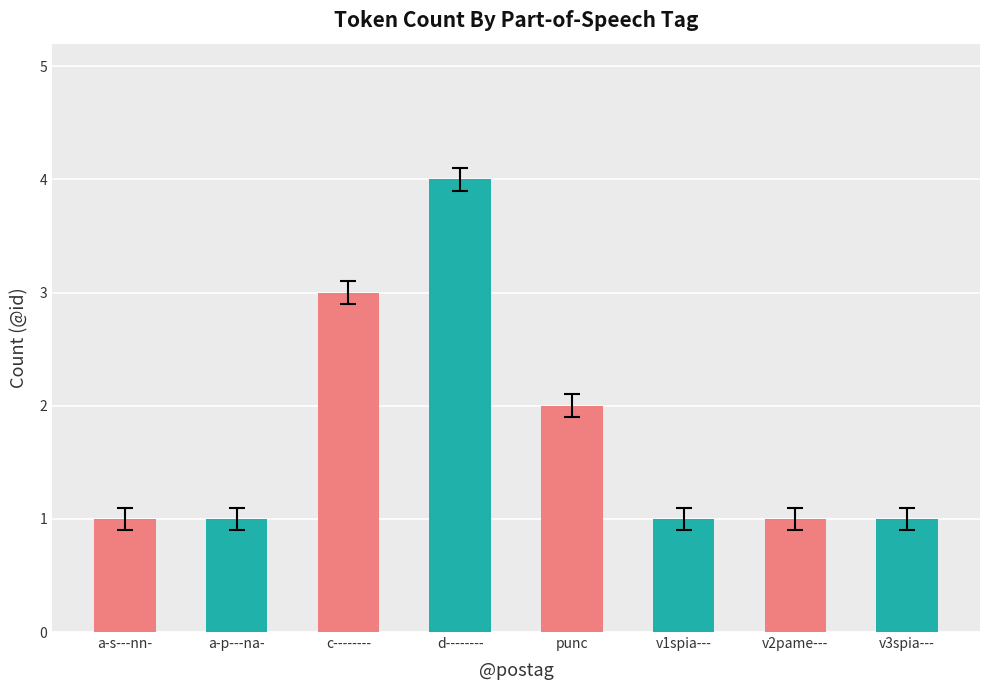

What is the average value?

2